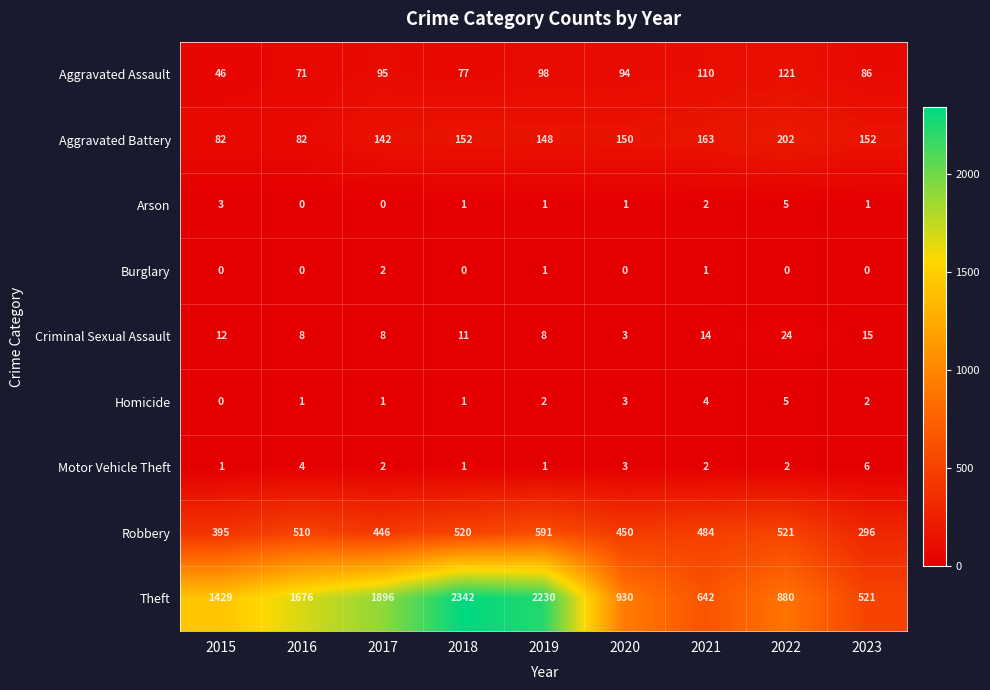

The value of Aggravated Battery at 2021 is 93. True or false?

False